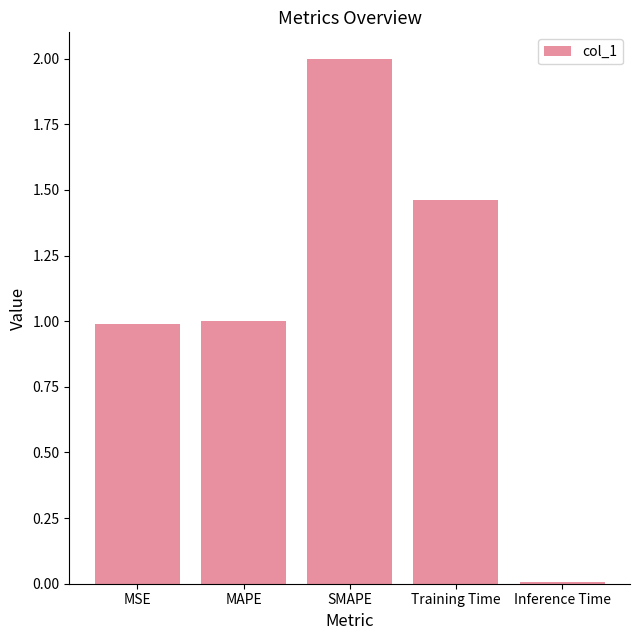

What is the label of the 3rd bar from the left?

SMAPE